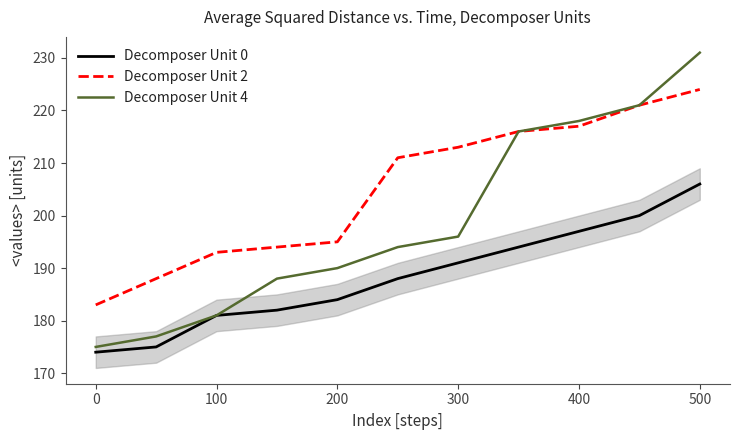

What is the difference between the maximum and minimum values in the Decomposer Unit 0 series?

32